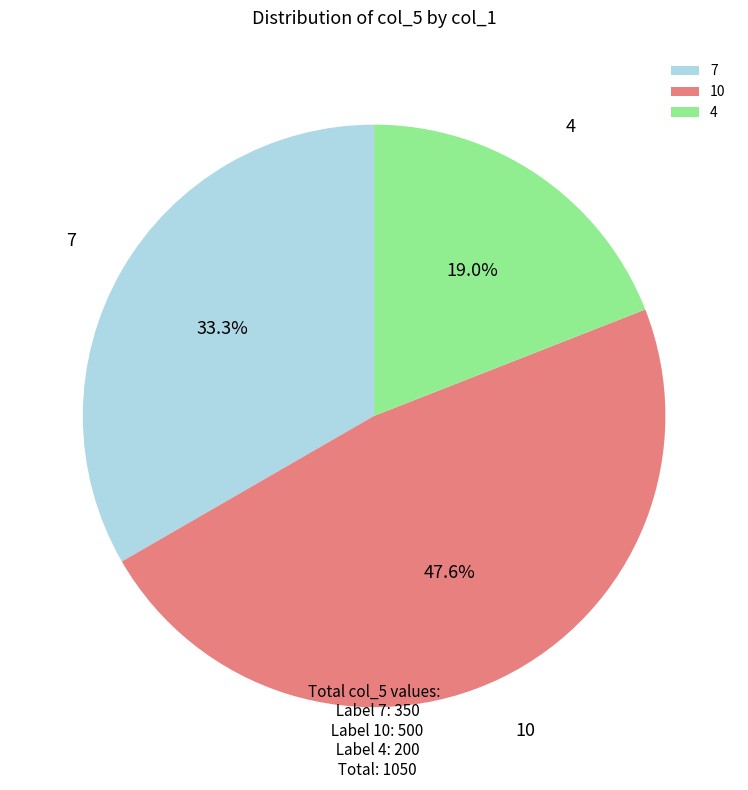

How many segments does this pie chart have?

3